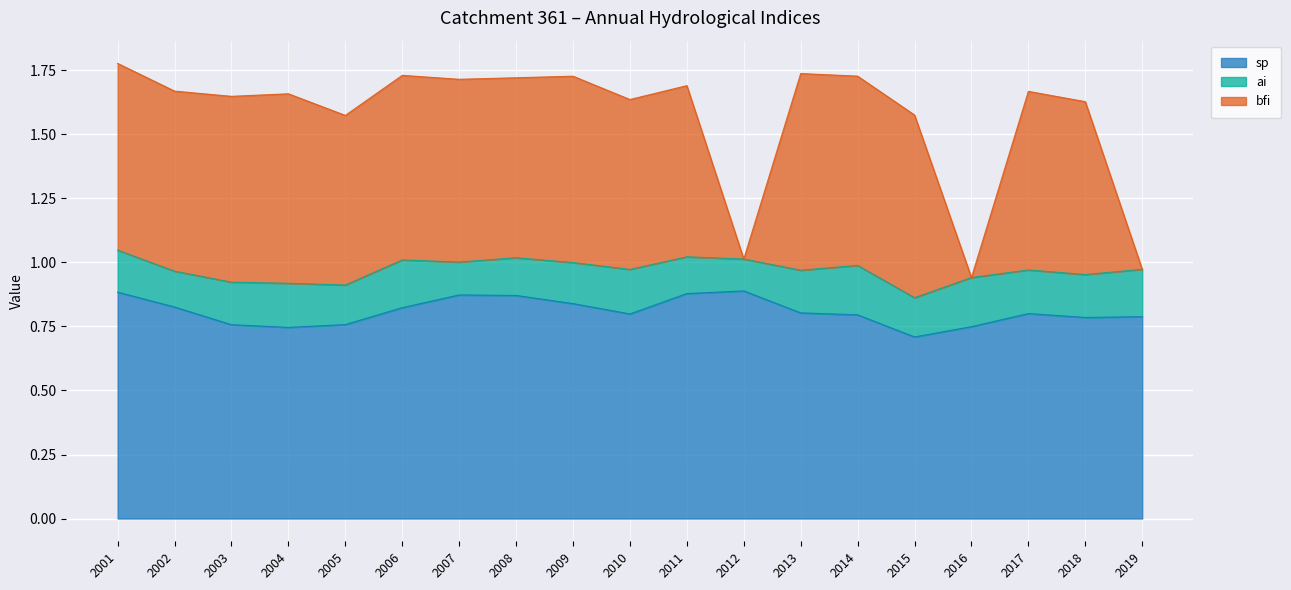

True or false: sp has a value of 0.8 at 2019.

True